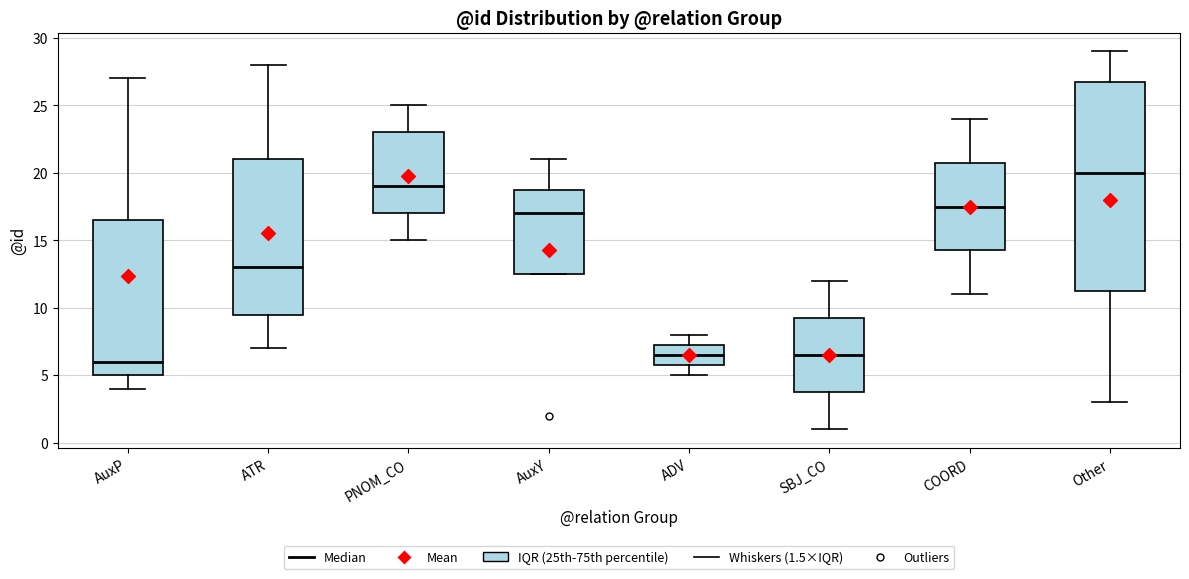

Reading left to right, read every box against the y-axis: the position of its median line, the range the box covers, and the ends of its whiskers. The values are not printed on the chart, so give them approximately, as read against the axis.

AuxP: median 6.0, box 5.0 to 16.5, whiskers 4.0 to 27.0
ATR: median 13.0, box 9.5 to 21.0, whiskers 7.0 to 28.0
PNOM_CO: median 19.0, box 17.0 to 23.0, whiskers 15.0 to 25.0
AuxY: median 17.0, box 12.5 to 19.0, whiskers 12.5 to 21.0
ADV: median 6.5, box 6.0 to 7.5, whiskers 5.0 to 8.0
SBJ_CO: median 6.5, box 4.0 to 9.5, whiskers 1.0 to 12.0
COORD: median 17.5, box 14.5 to 21.0, whiskers 11.0 to 24.0
Other: median 20.0, box 11.5 to 27.0, whiskers 3.0 to 29.0